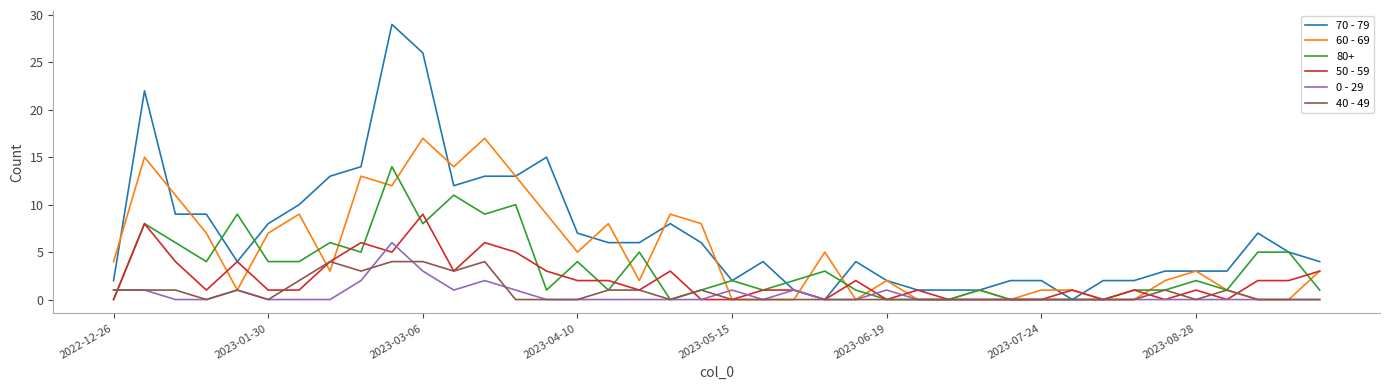

List the series in order of their peak value, lowest first.

40 - 49, 0 - 29, 50 - 59, 80+, 60 - 69, 70 - 79